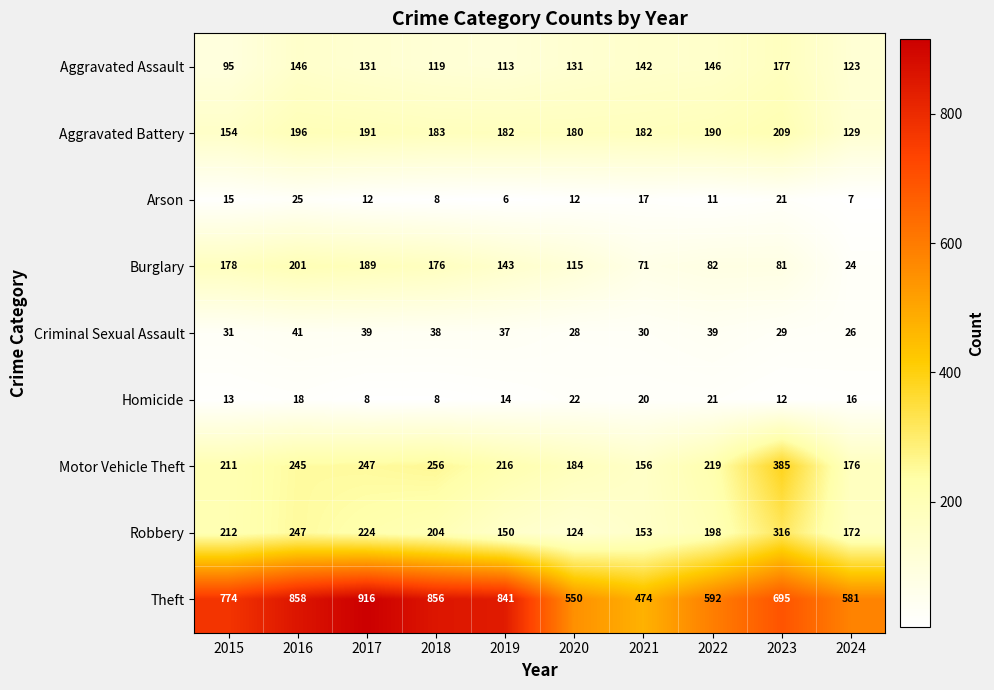

List the series in order of their peak value, highest first.

Theft, Motor Vehicle Theft, Robbery, Aggravated Battery, Burglary, Aggravated Assault, Criminal Sexual Assault, Arson, Homicide